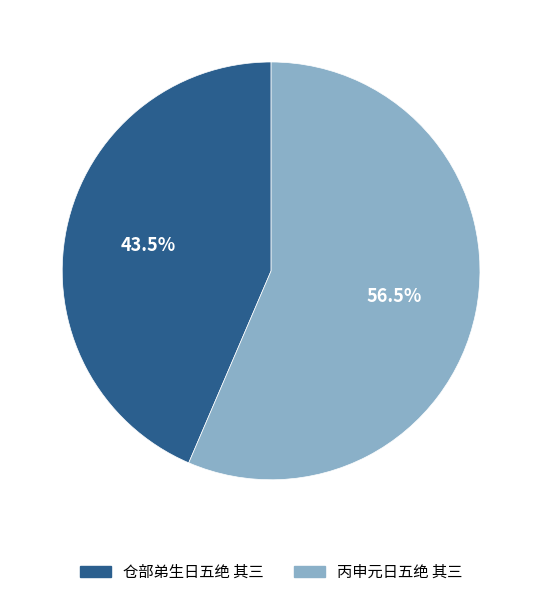

Rank the categories by value from lowest to highest.

仓部弟生日五绝 其三, 丙申元日五绝 其三